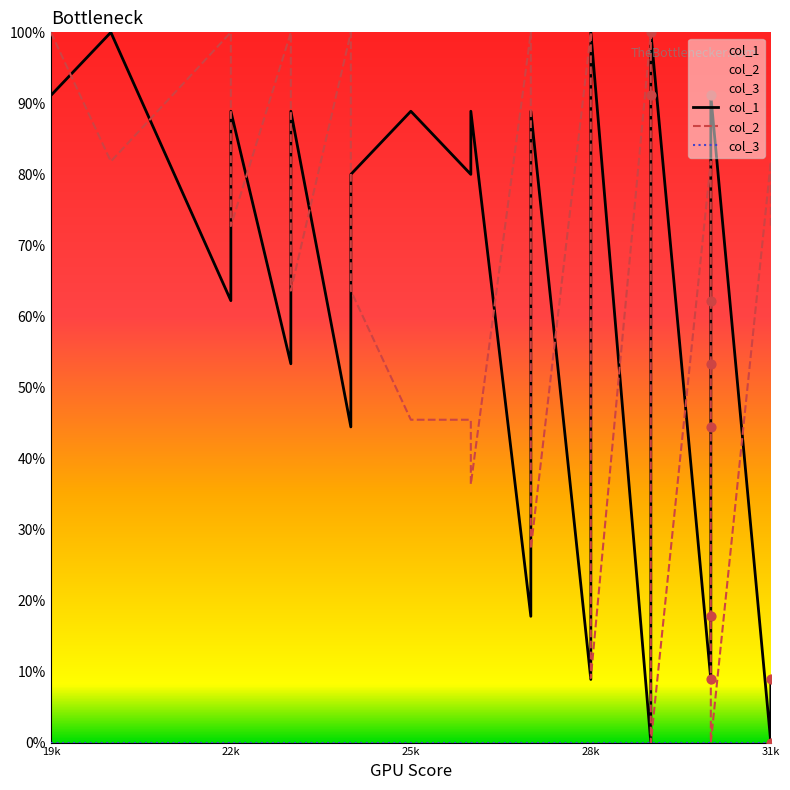

Is the value of col_1 at 10 greater than the value of col_3 at 19?

Yes